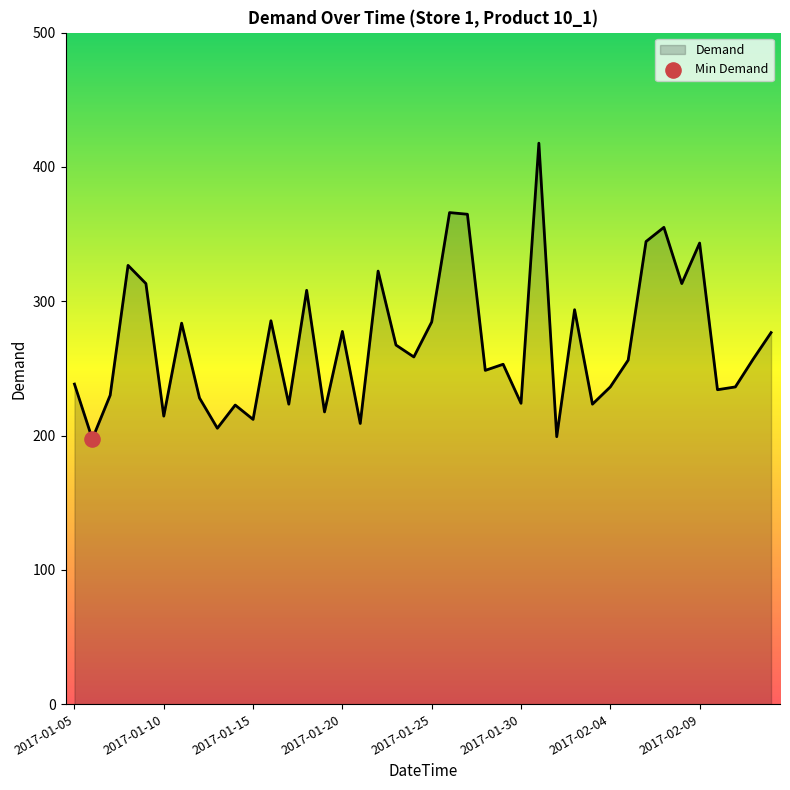

What is the greatest value displayed?

417.7